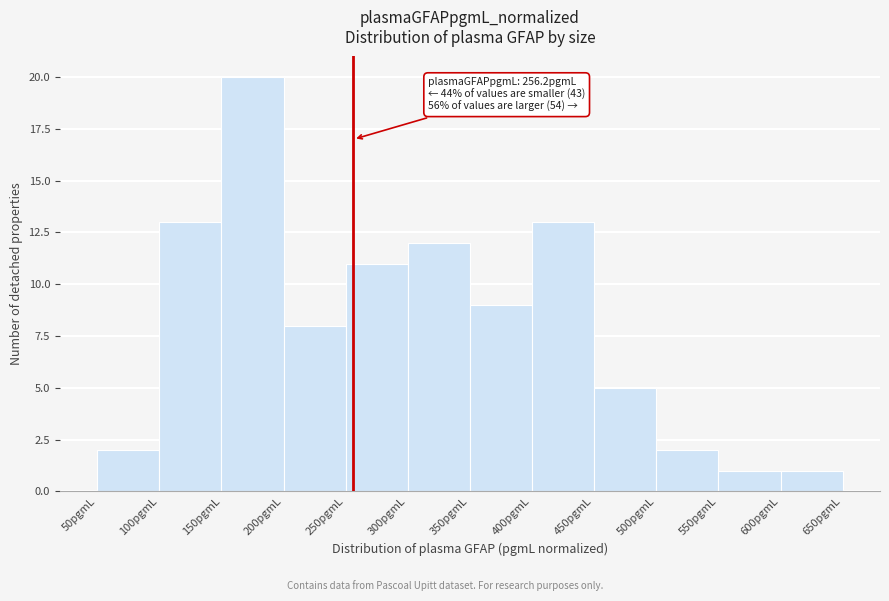

Over which range of the x-axis is the bar tallest?

150 to 200